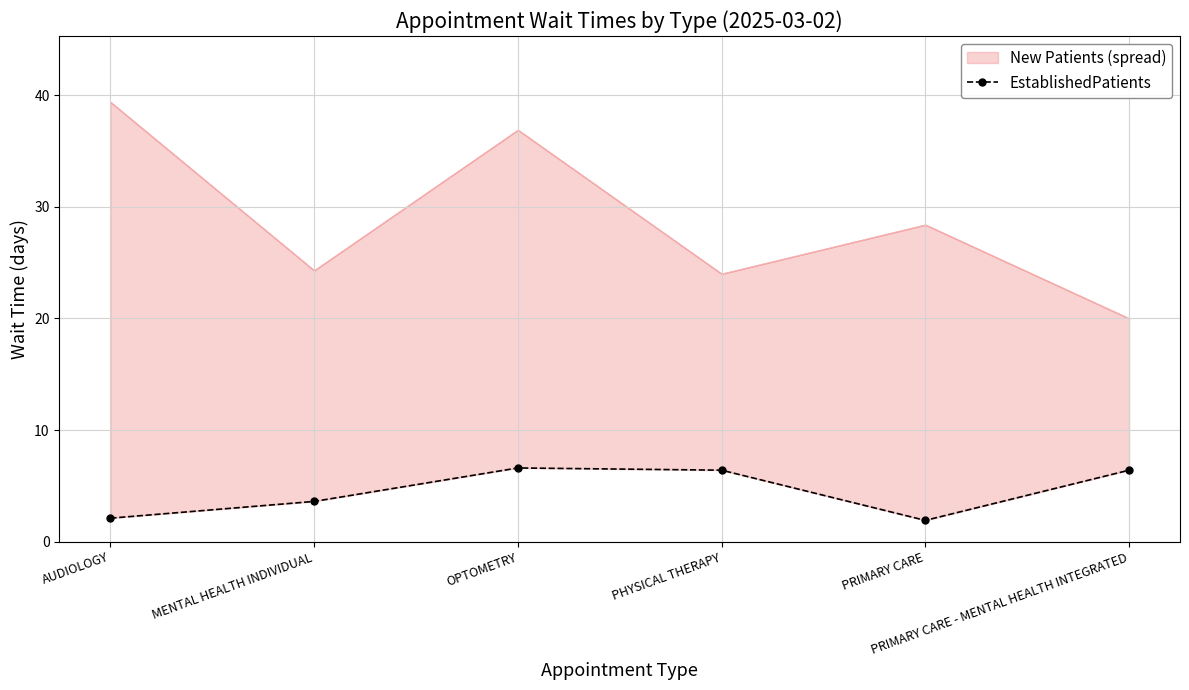

What is the difference between the maximum and second lowest values?

4.5